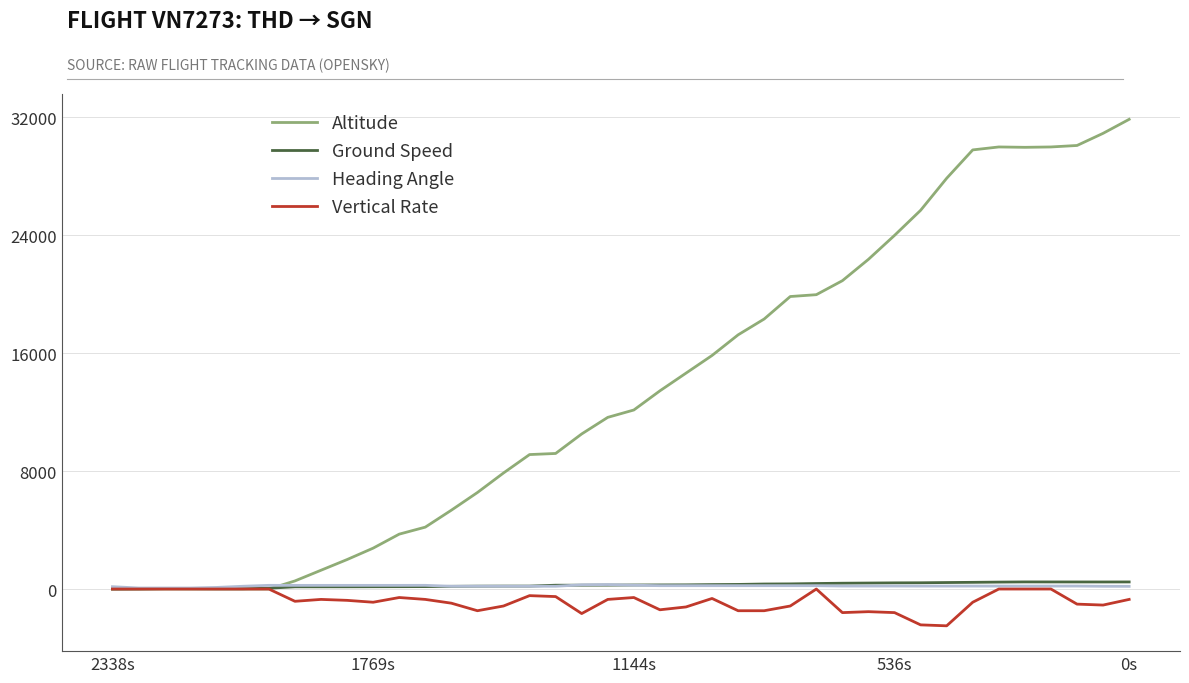

Which series has the largest total across all categories?

Altitude